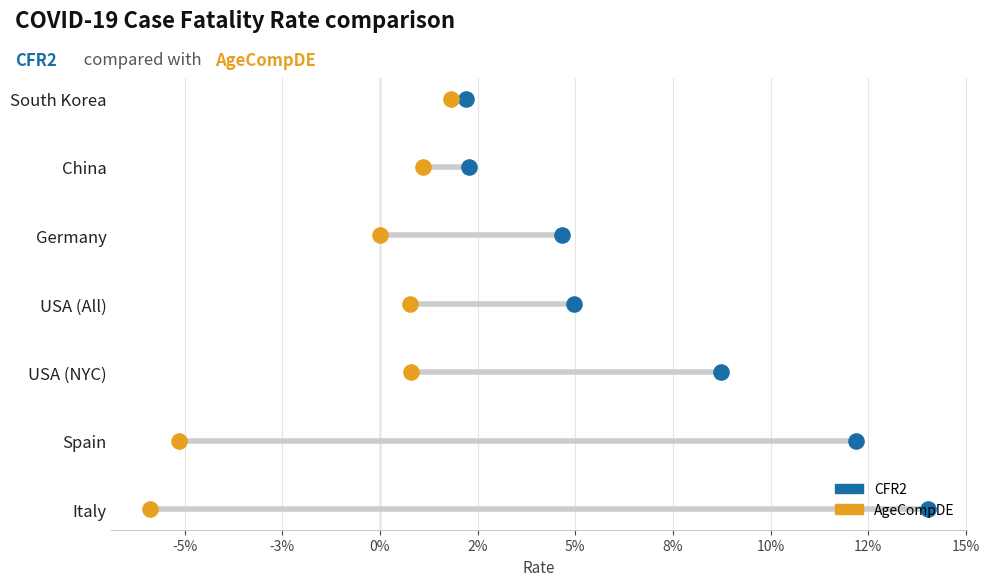

Is the value of AgeCompDE at 8% greater than the value of CFR2 at 2%?

Yes